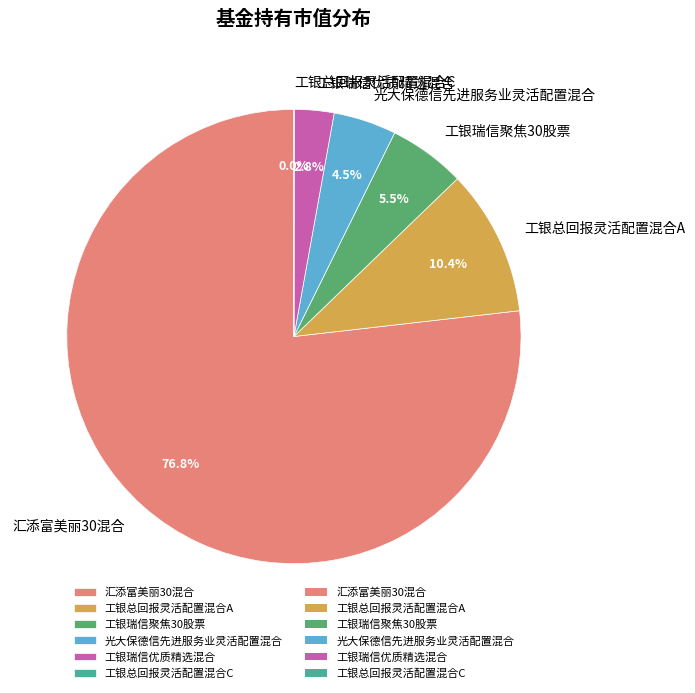

Which category has the biggest portion of the pie?

汇添富美丽30混合